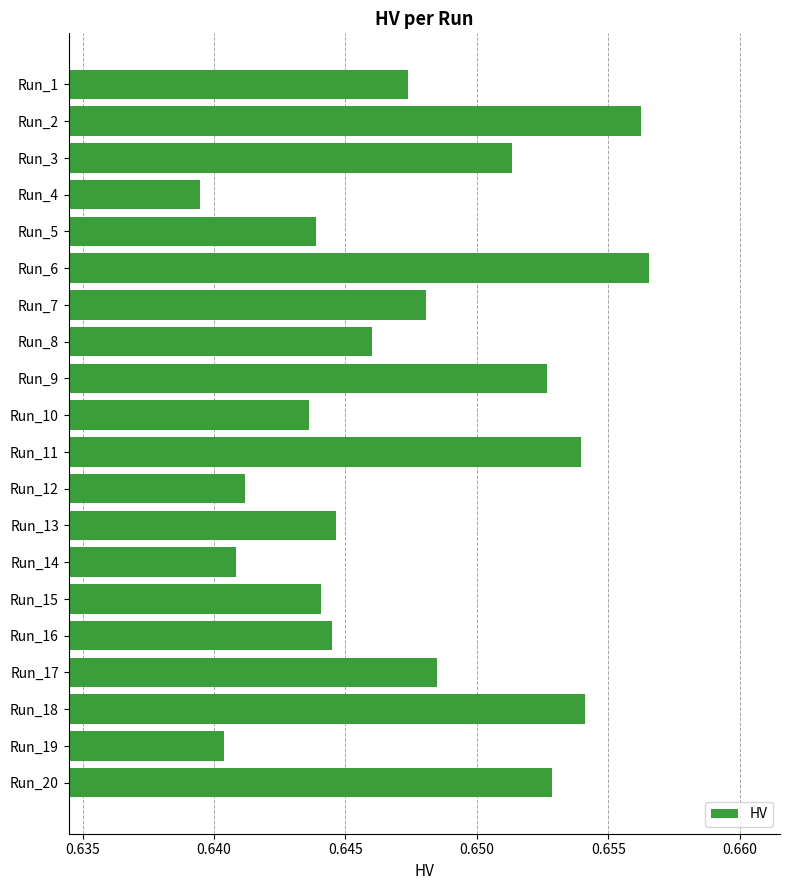

How many data points does each series have?

20